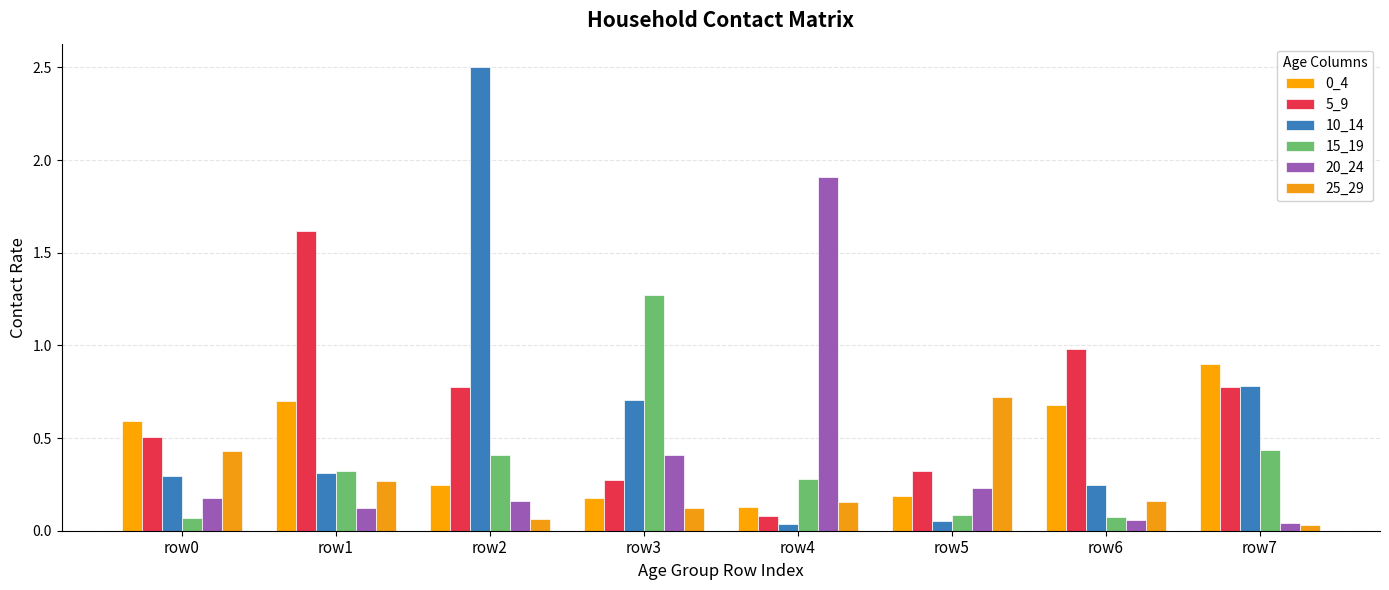

At how many categories does at least one series exceed 0?

8